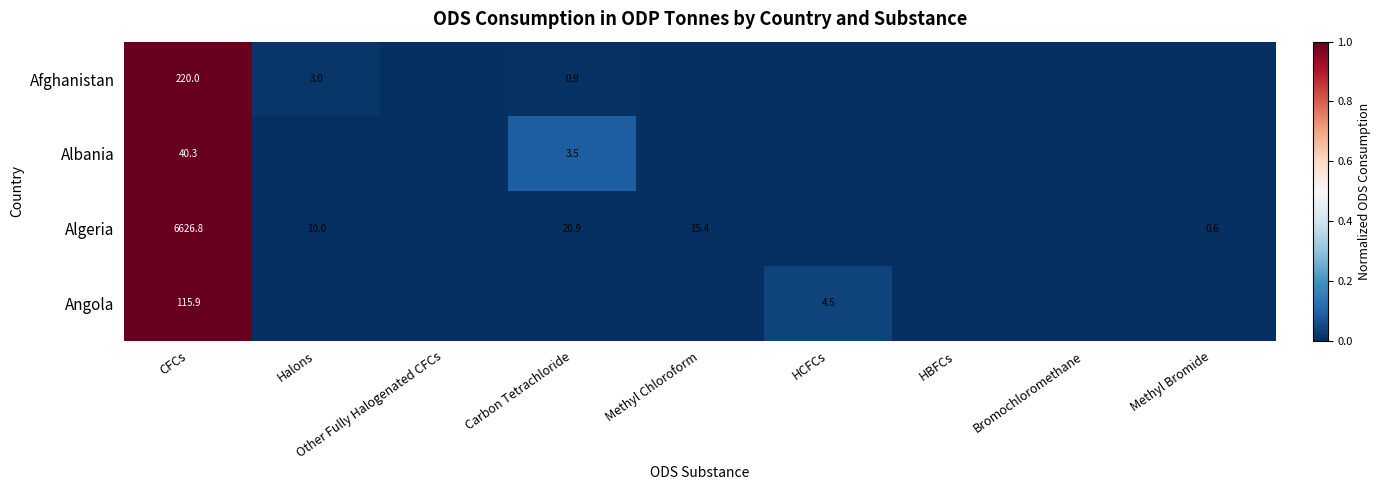

How many distinct data groups are displayed?

4